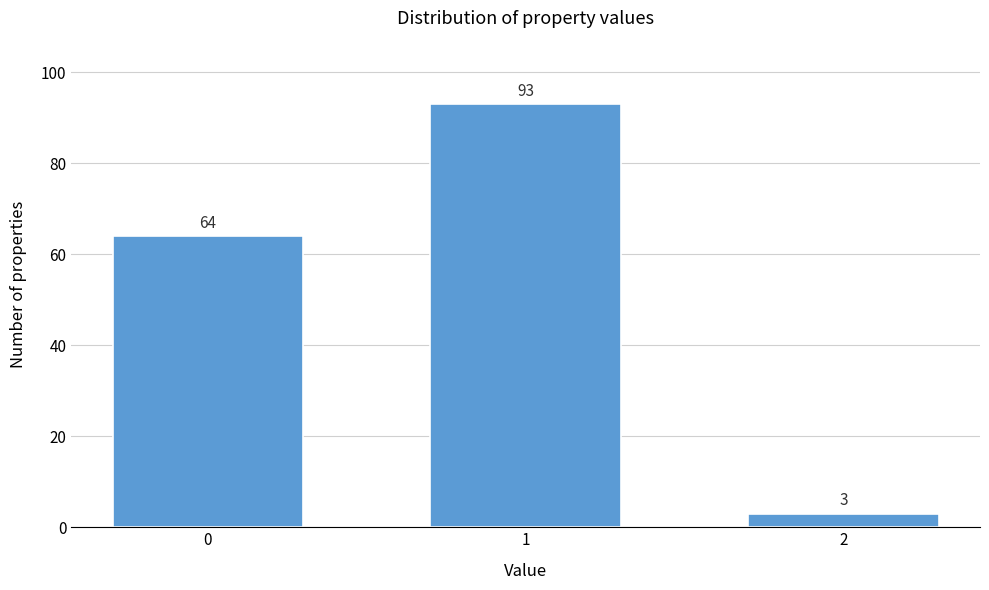

Reading left to right, list all the values displayed in this chart.

0=64	1=93	2=3